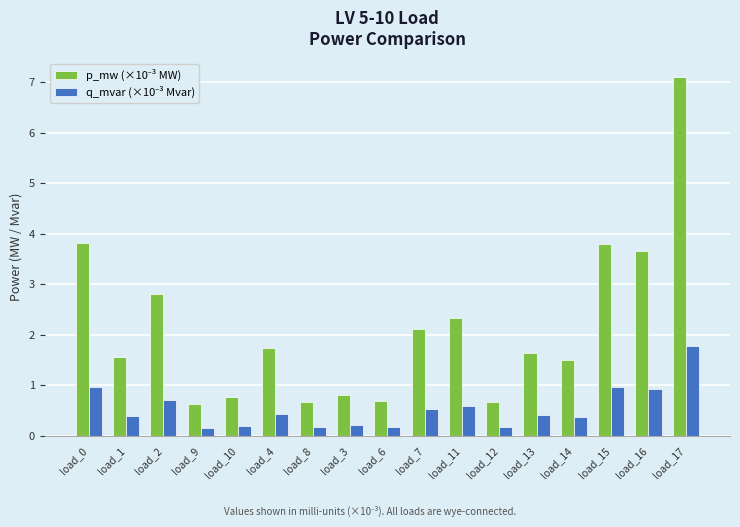

At how many categories does at least one series exceed 2?

7